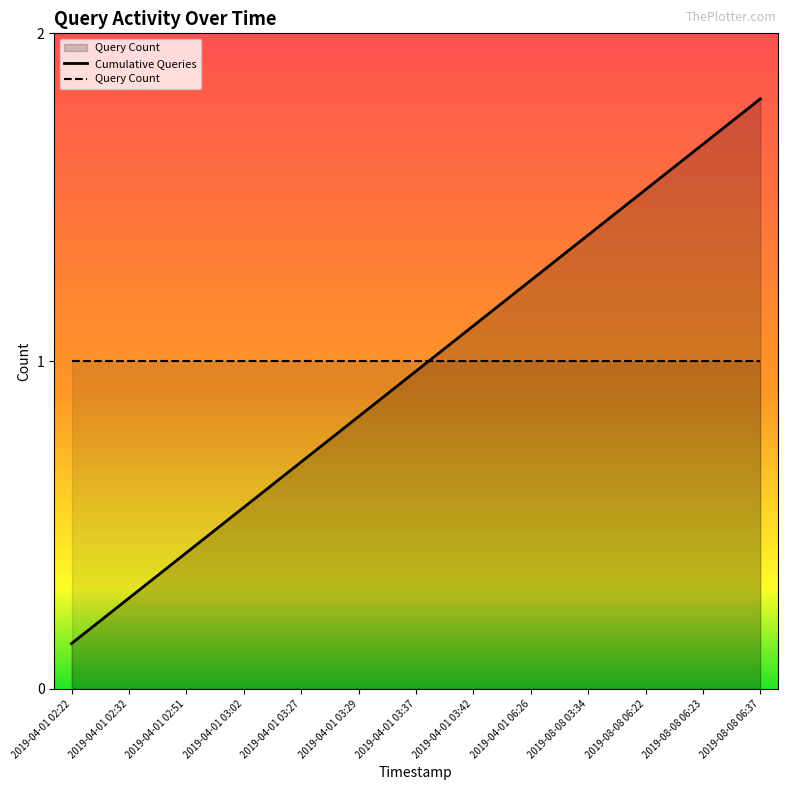

The value of Query Count at 2019-04-01 06:26 is 1.0. True or false?

True